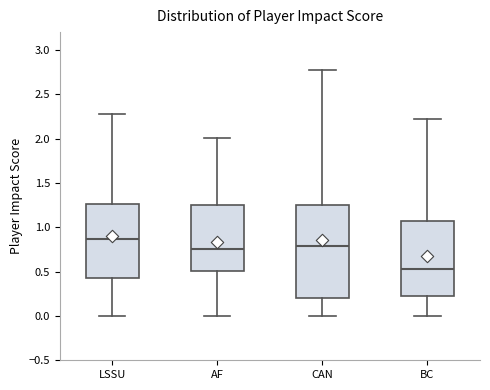

Which box is the tallest, from its lower edge to its upper edge?

CAN